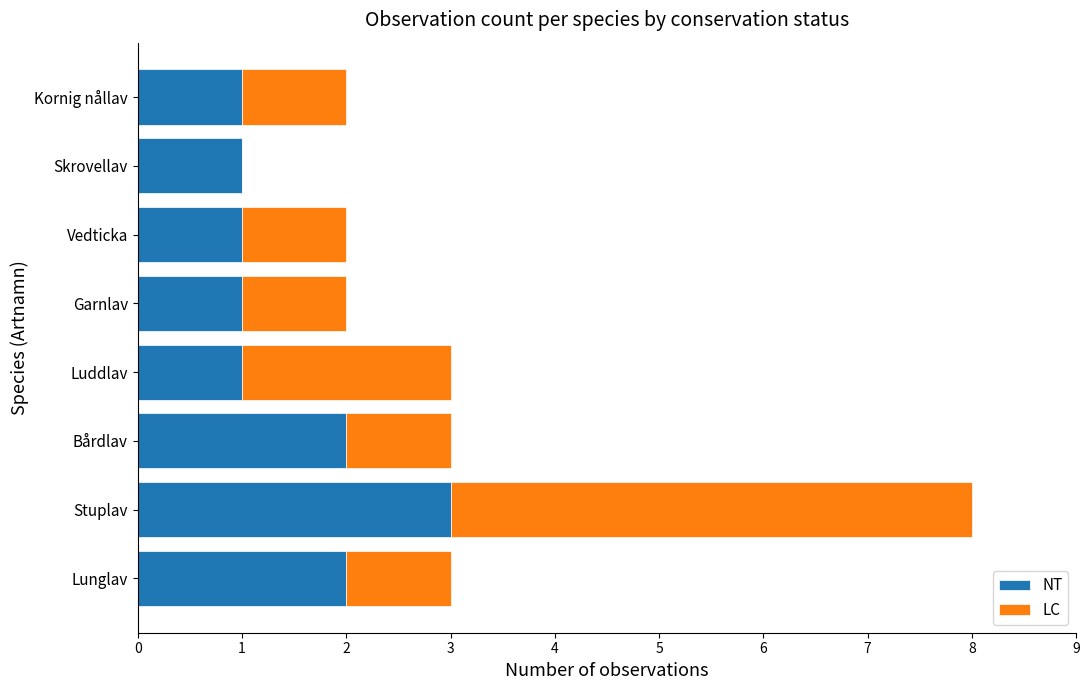

What is the sum of the NT values at Skrovellav and Bårdlav?

3